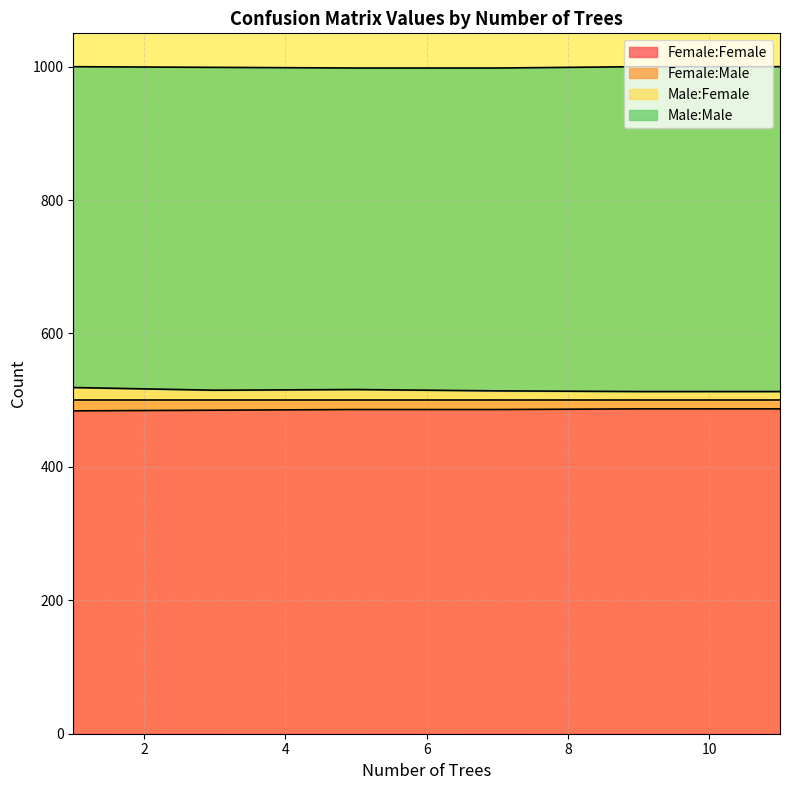

At how many categories does at least one series exceed 194?

6